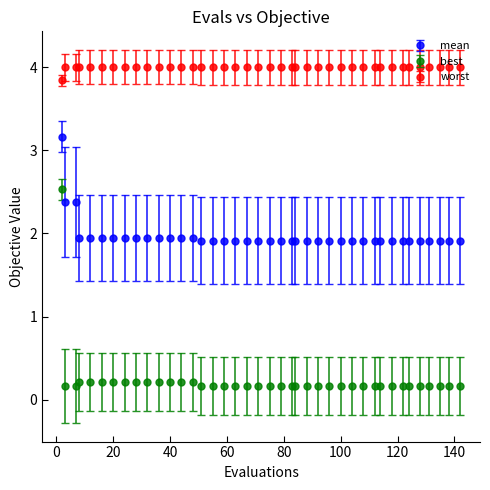

Which series has the largest total across all categories?

worst